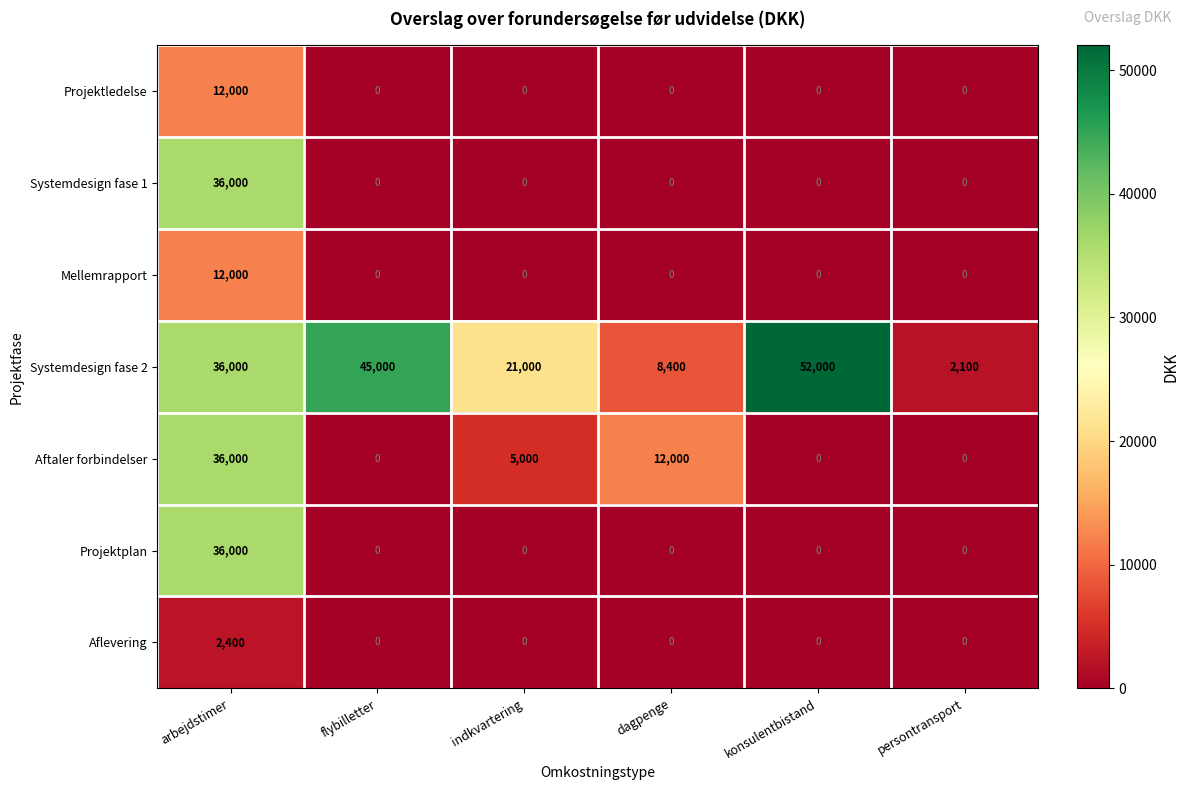

What is the difference between the maximum and minimum values in the Systemdesign fase 1 series?

36000